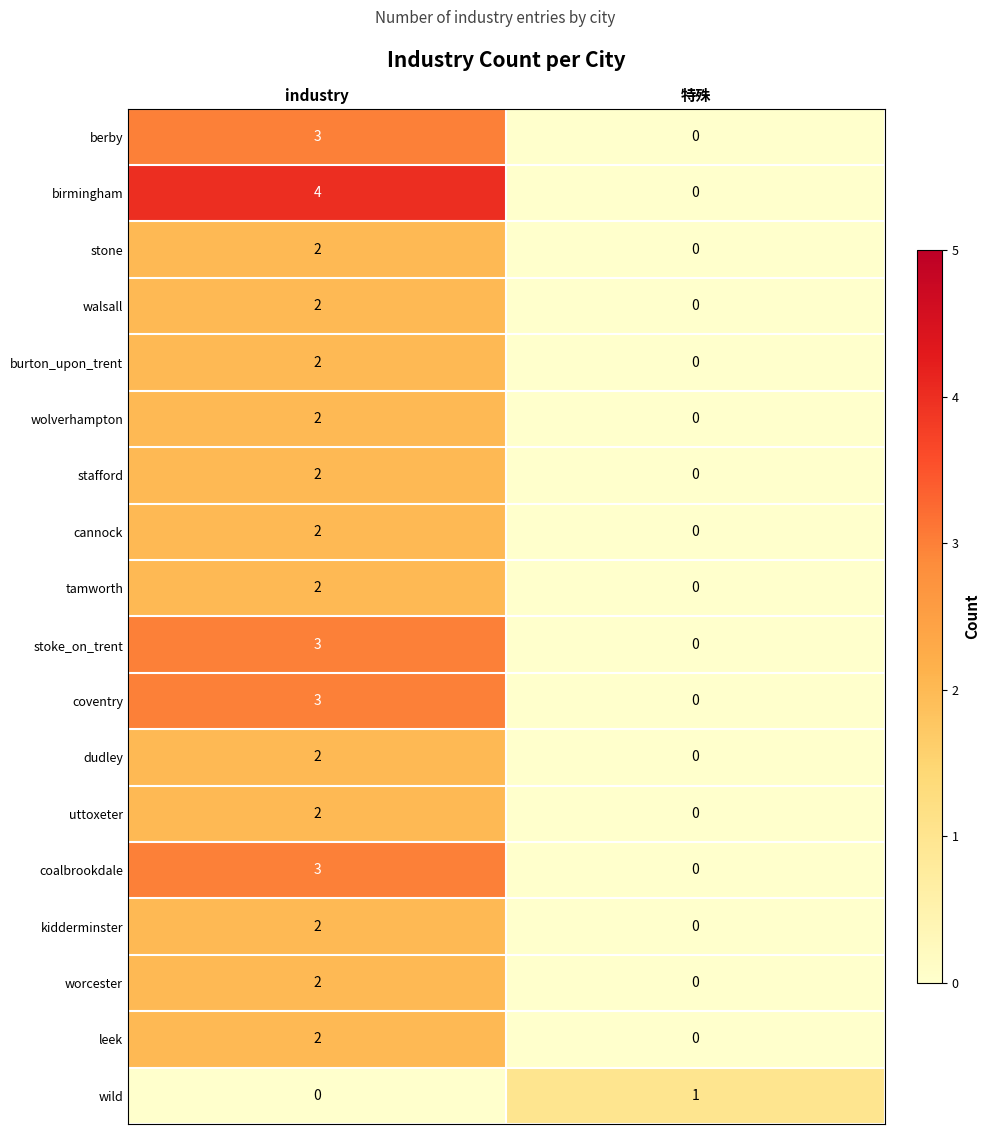

Rank the categories by stoke_on_trent value from highest to lowest.

industry, 特殊